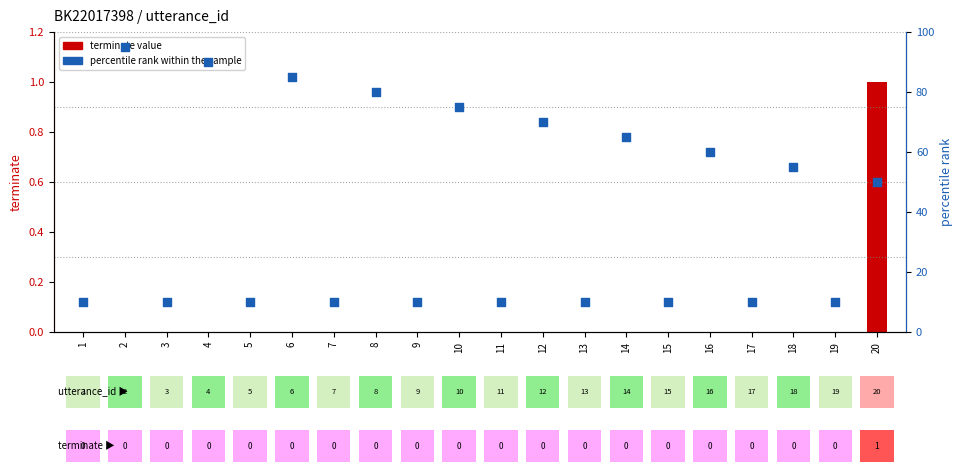

Which series reaches the maximum Y coordinate?

percentile rank within the sample